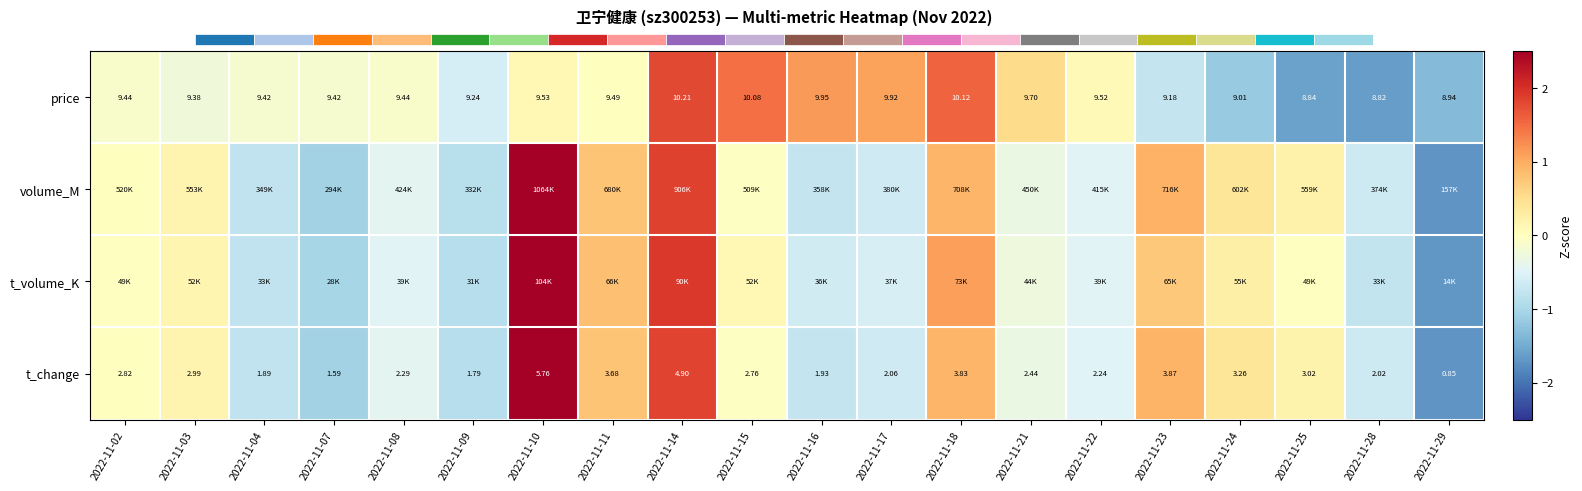

Which has a higher value, 2022-11-29 or 2022-11-03?

2022-11-03